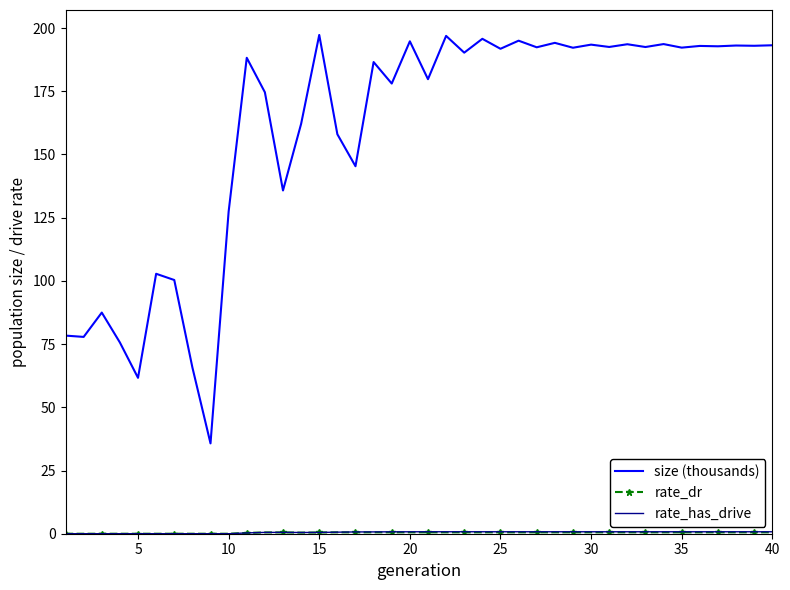

Which series has the largest total across all categories?

size (thousands)